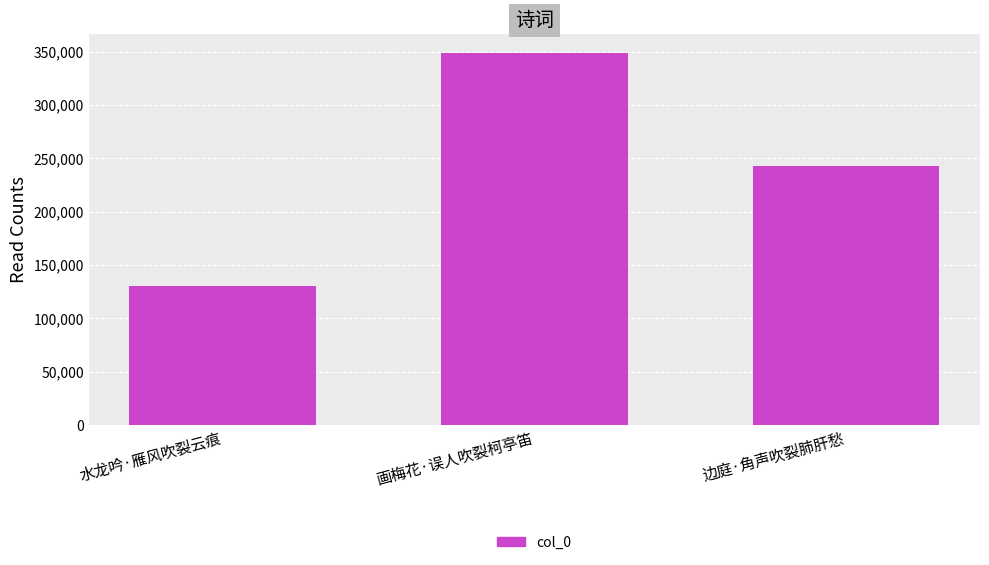

Reading right to left, what are all the values shown in this chart?

242824	348929	130455